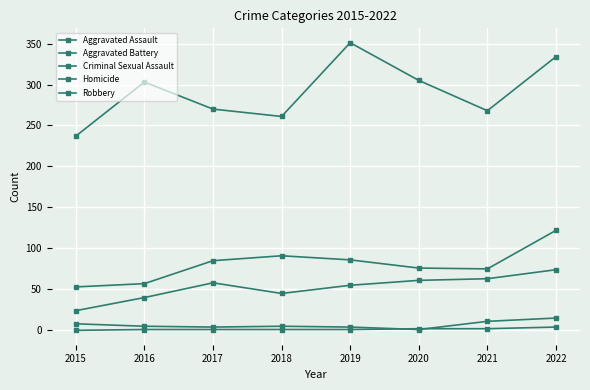

How many lines are shown in the chart?

5